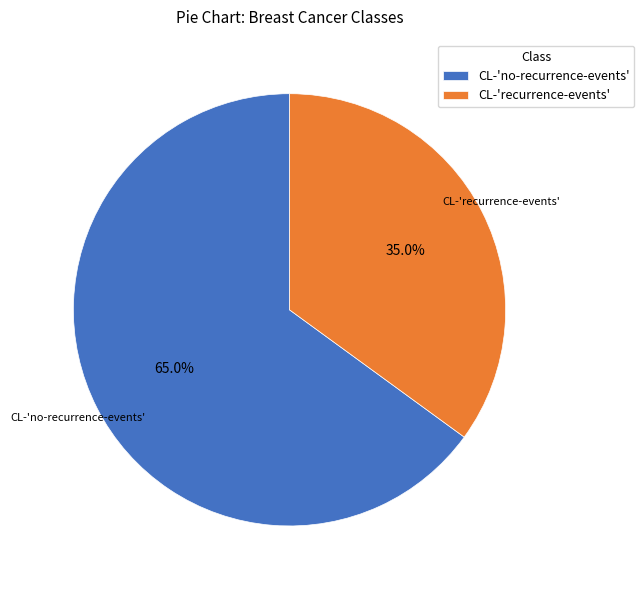

To the nearest percent, what portion does CL-'no-recurrence-events' represent?

65%